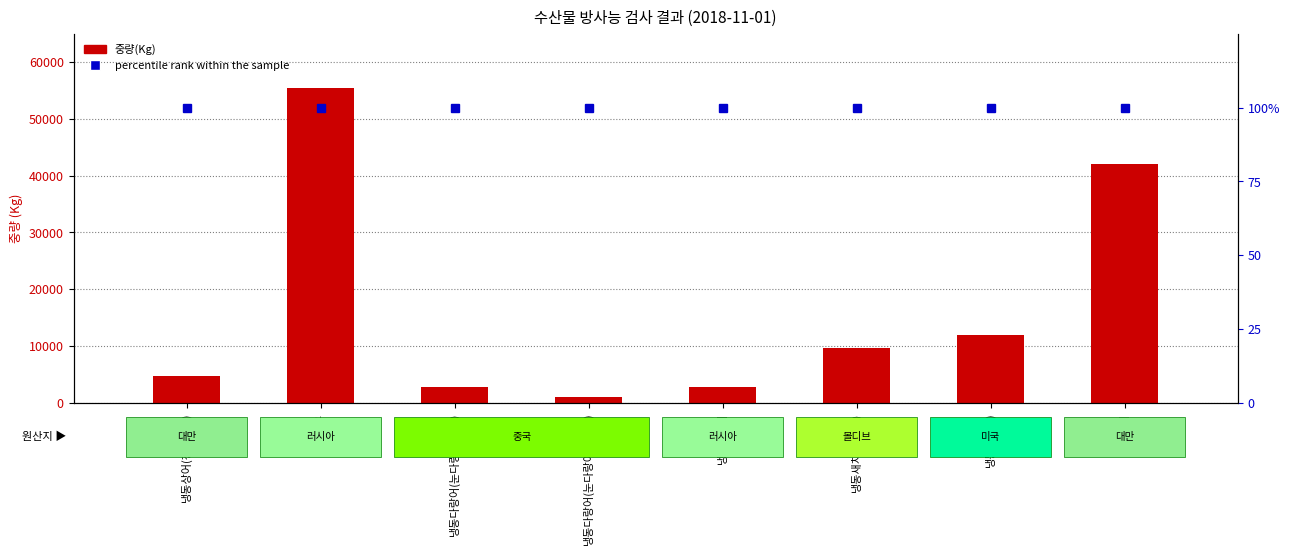

Is it true that 중량(Kg) equals 42052 at 냉동꽁치?

True